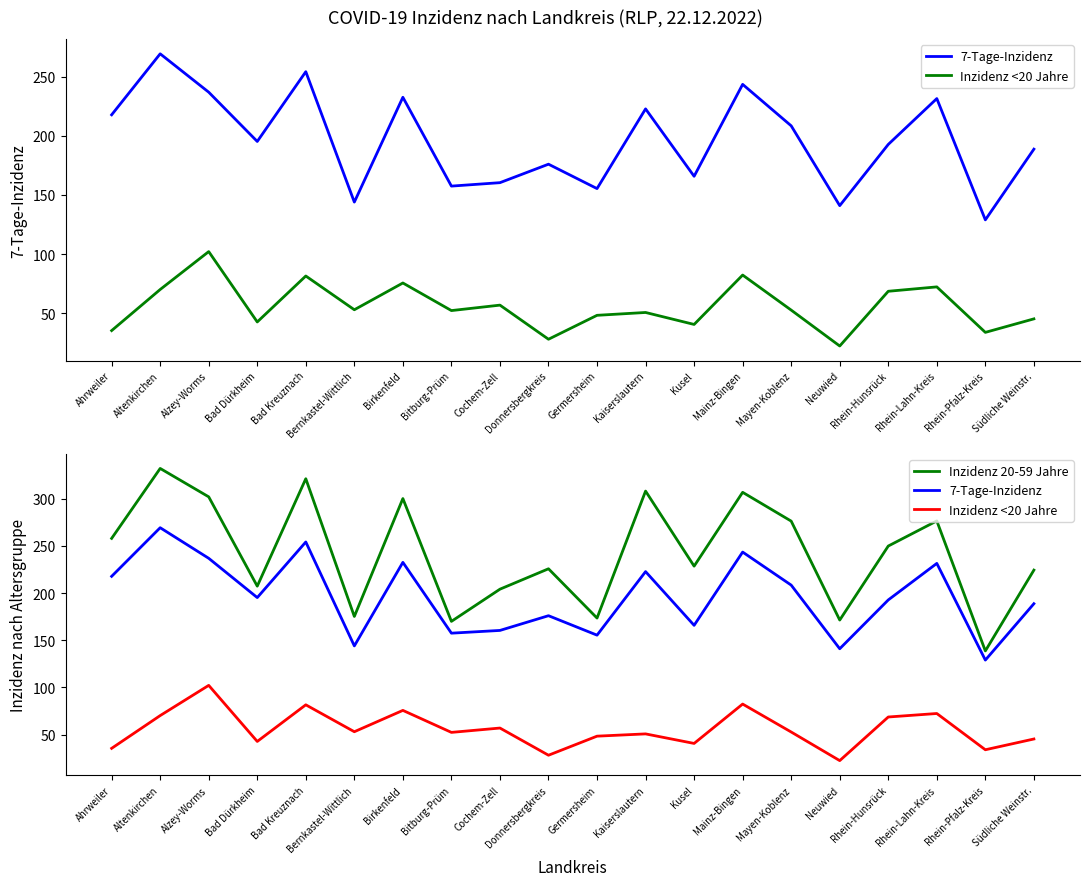

Does the chart have visible grid lines?

No